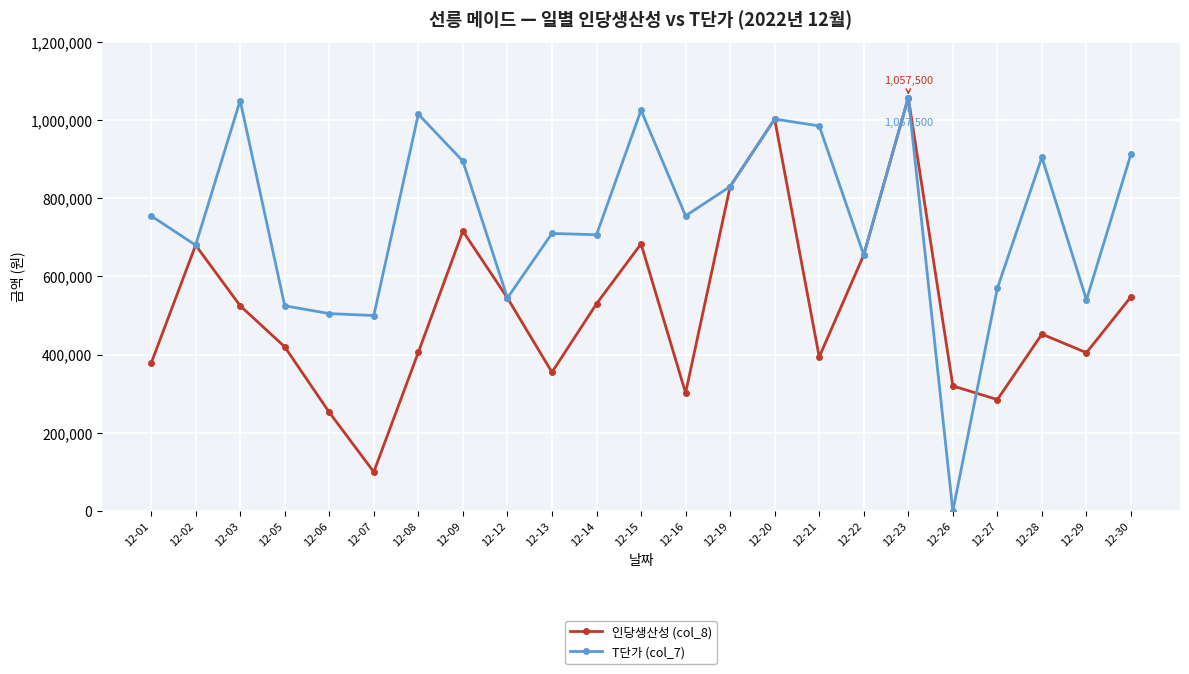

What is the sum of the 인당생산성 (col_8) values at 12-06 and 12-19?

1082500